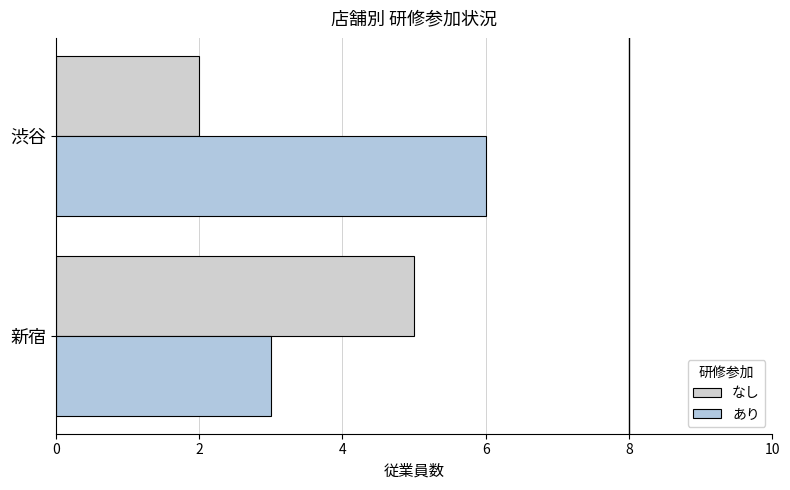

How many distinct data groups are displayed?

2